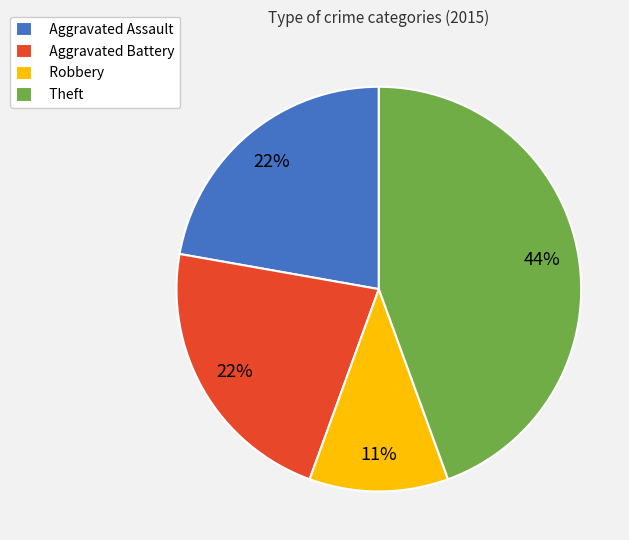

Is there any slice that represents more than half of the pie?

No